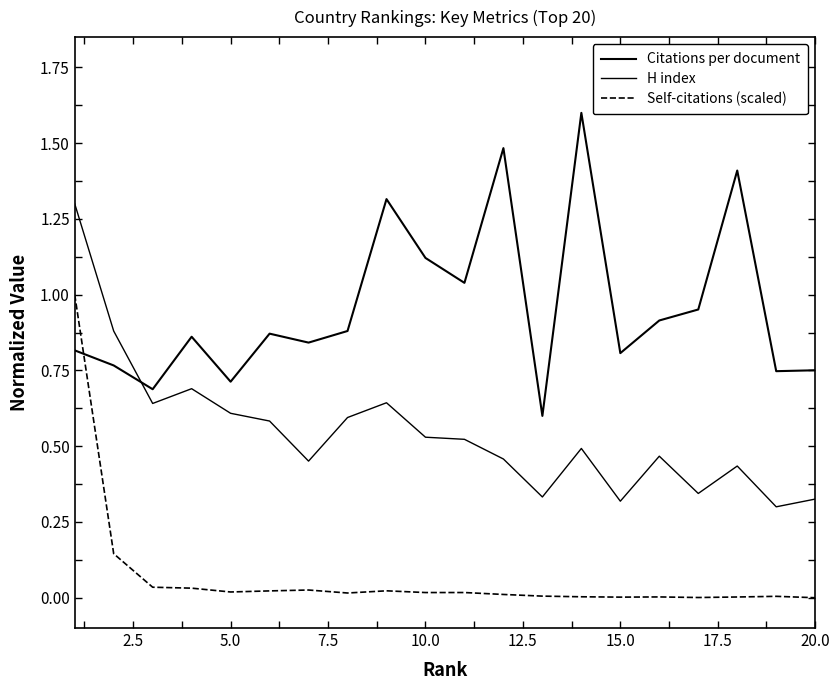

Is this an area chart (filled region under the line)?

No